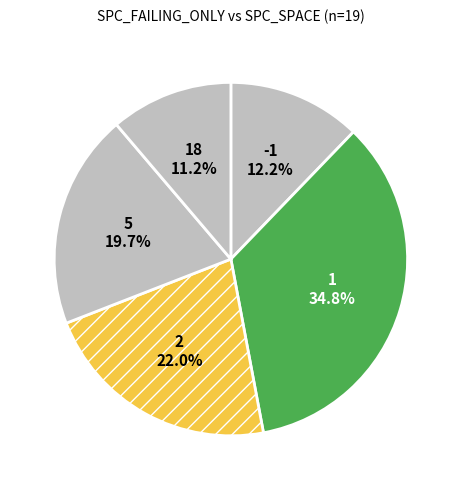

Is there any slice that represents more than half of the pie?

No